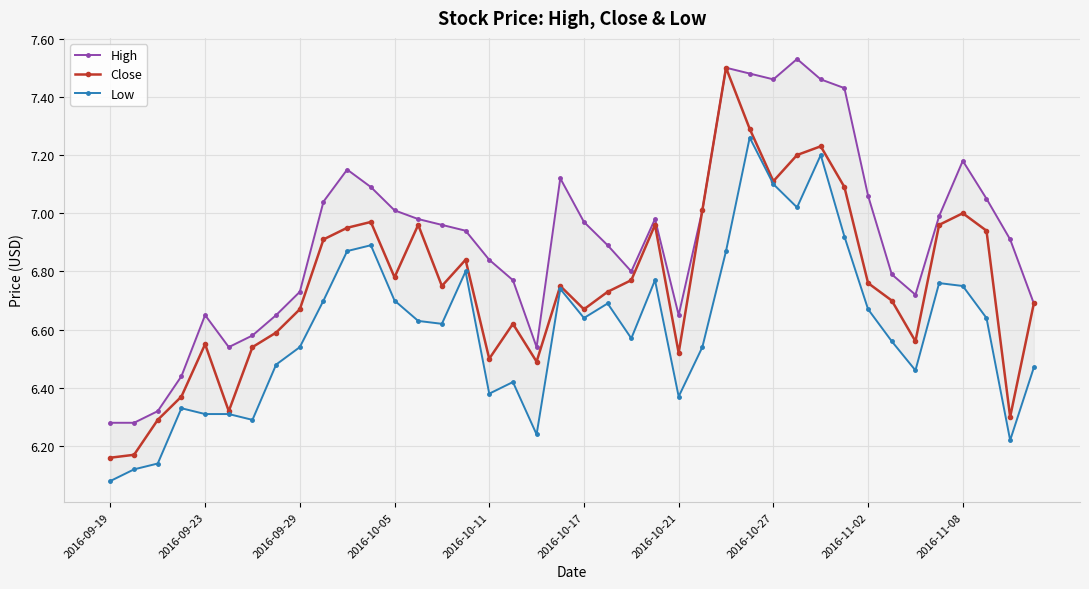

At which category does Close reach its first local peak?

2016-09-23